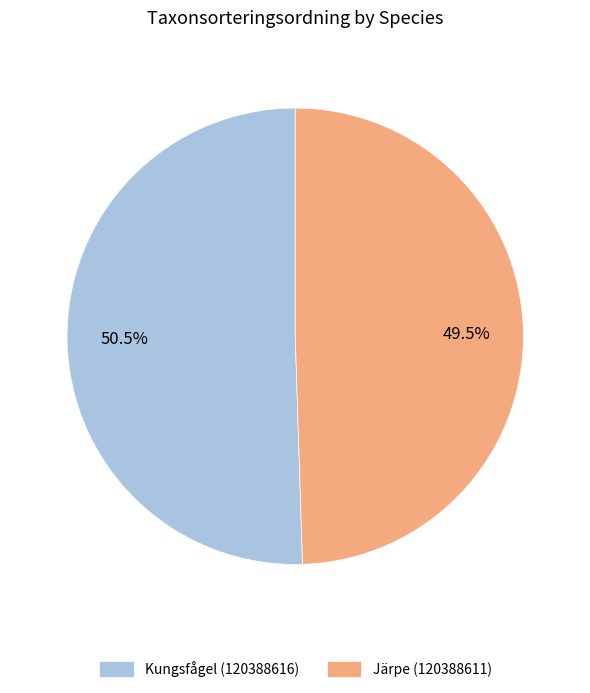

To the nearest percent, what is the average slice percentage?

50%